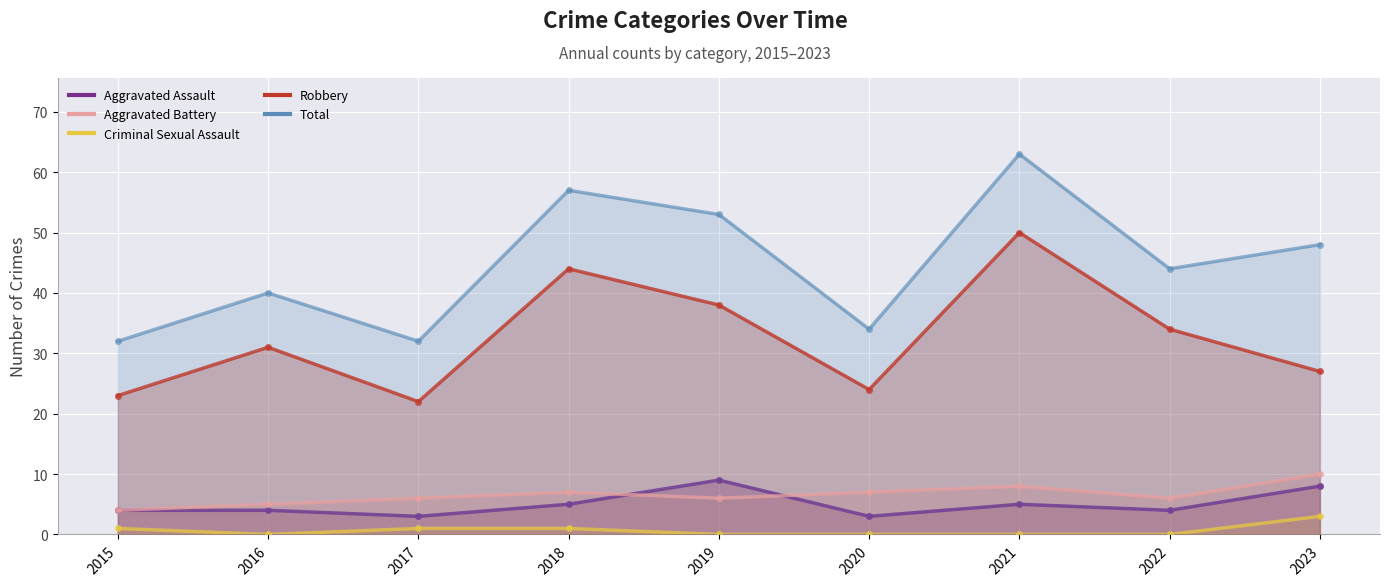

At which category does Total reach its first local valley?

2017